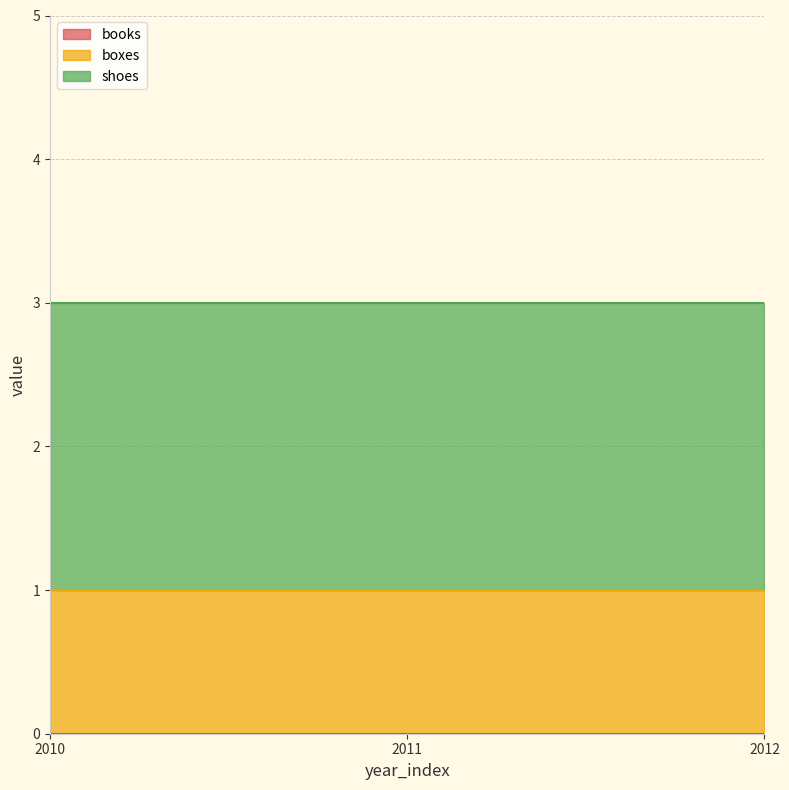

Is the value of books at 2012 greater than the value of boxes at 2011?

No